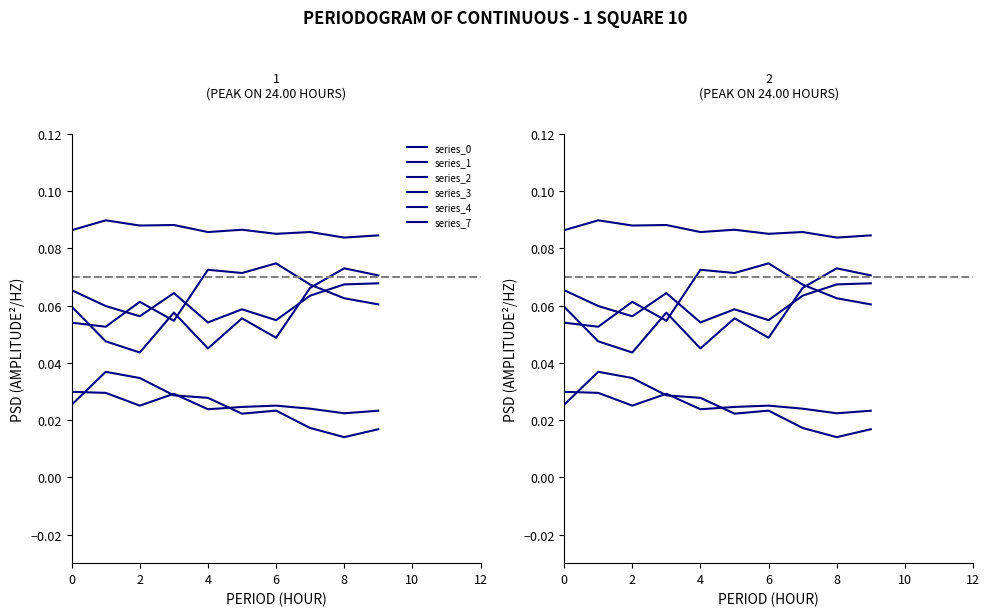

Where is series_2 nearest to the value 0?

8